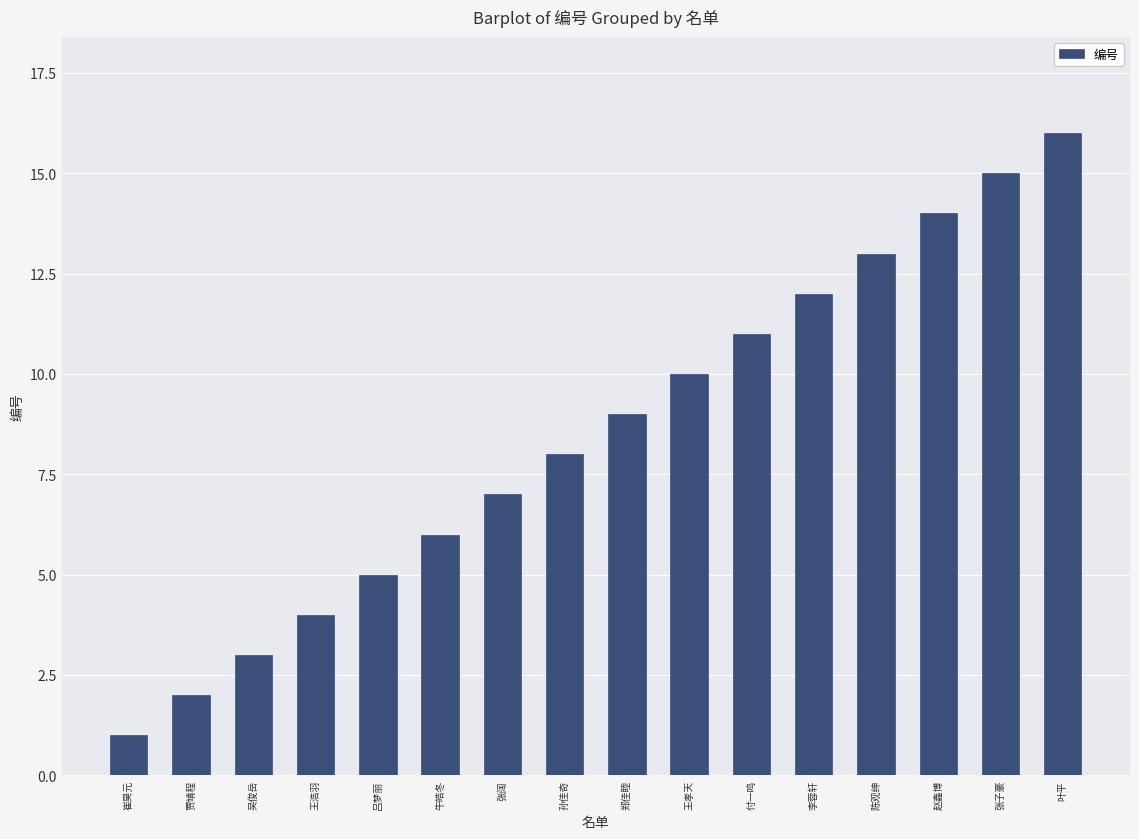

Is it true that the value at 赵鑫博 is 14?

True